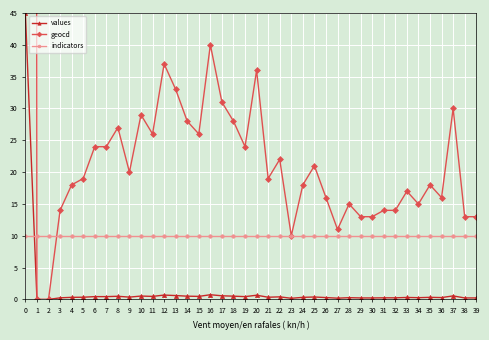

How many interior local peaks does the values series have?

11